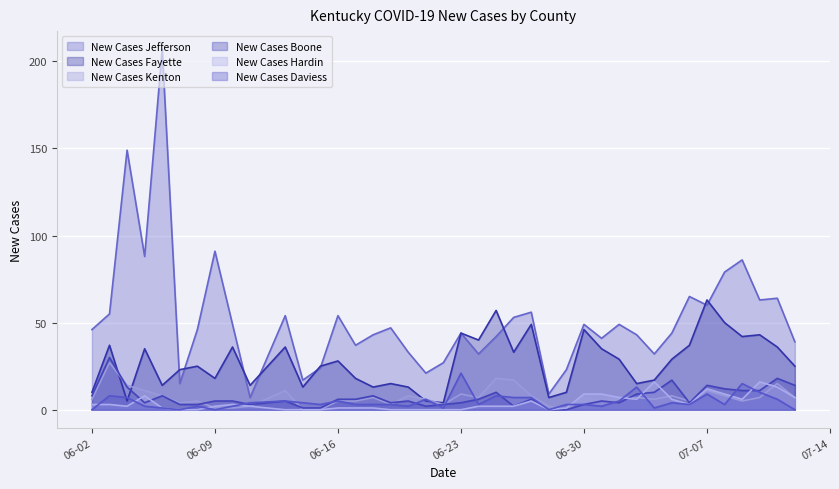

Where do New Cases Daviess and New Cases Fayette first cross each other?

2020-06-03 and 2020-06-04